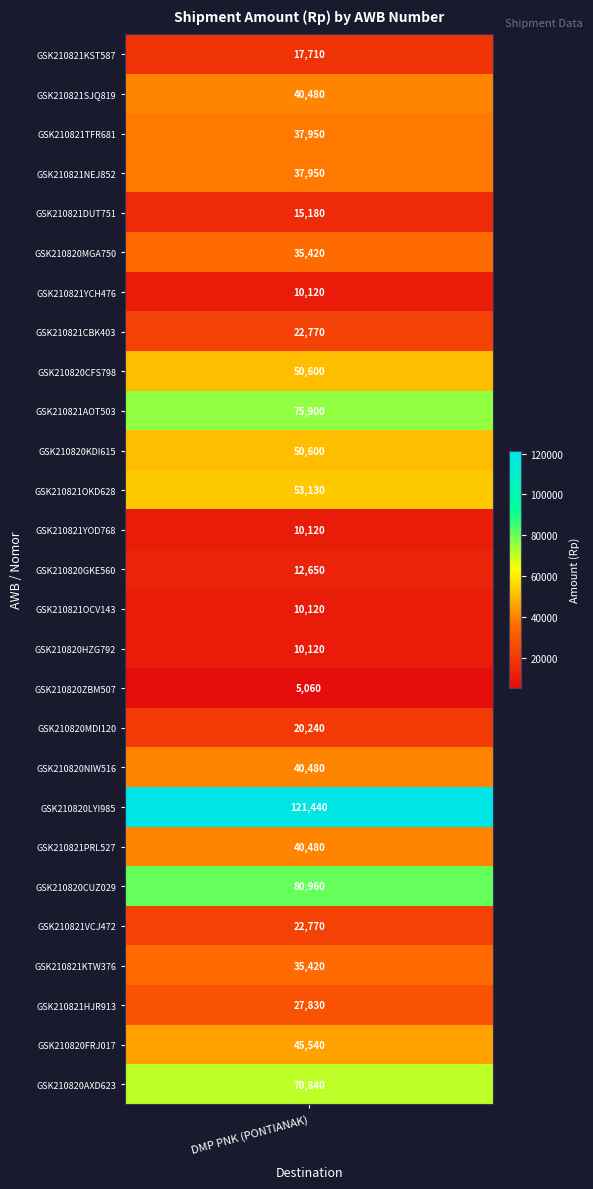

At which category does the chart reach its peak across all series?

GSK210820LYI985